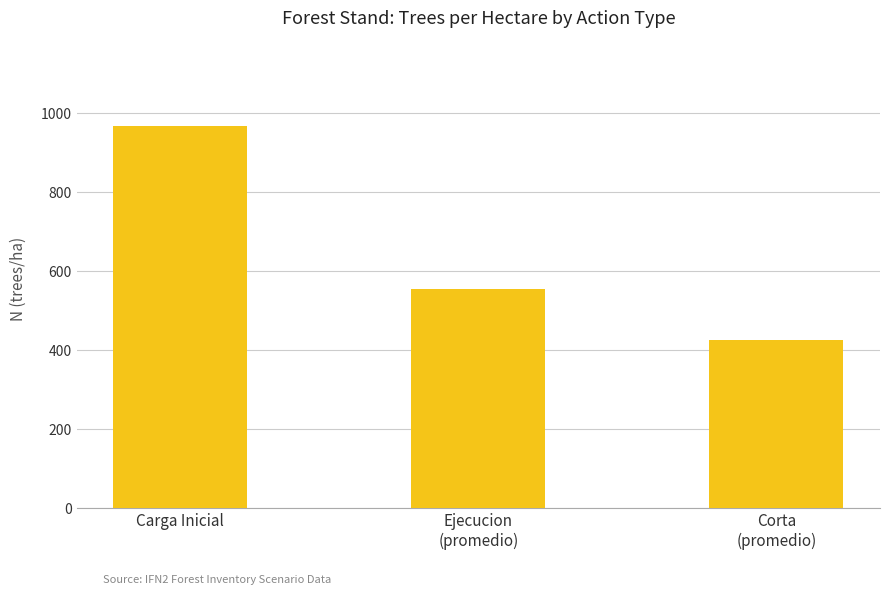

The value at Carga Inicial is 1571.7. True or false?

False